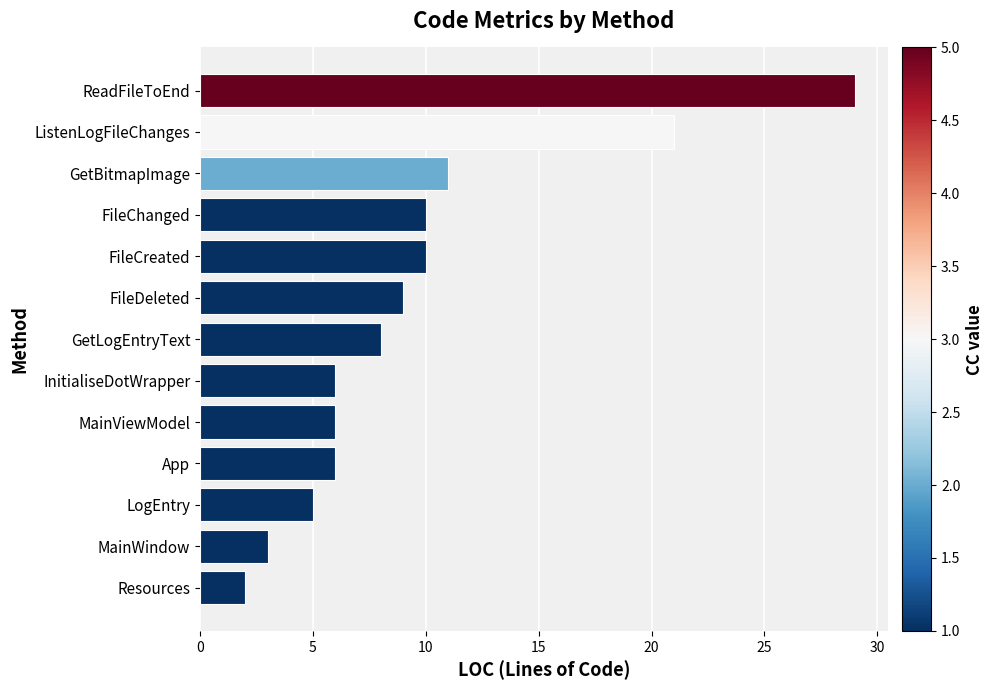

Reading bottom to top, extract all data points from this chart.

Resources=2	MainWindow=3	LogEntry=5	App=6	MainViewModel=6	InitialiseDotWrapper=6	GetLogEntryText=8	FileDeleted=9	FileCreated=10	FileChanged=10	GetBitmapImage=11	ListenLogFileChanges=21	ReadFileToEnd=29